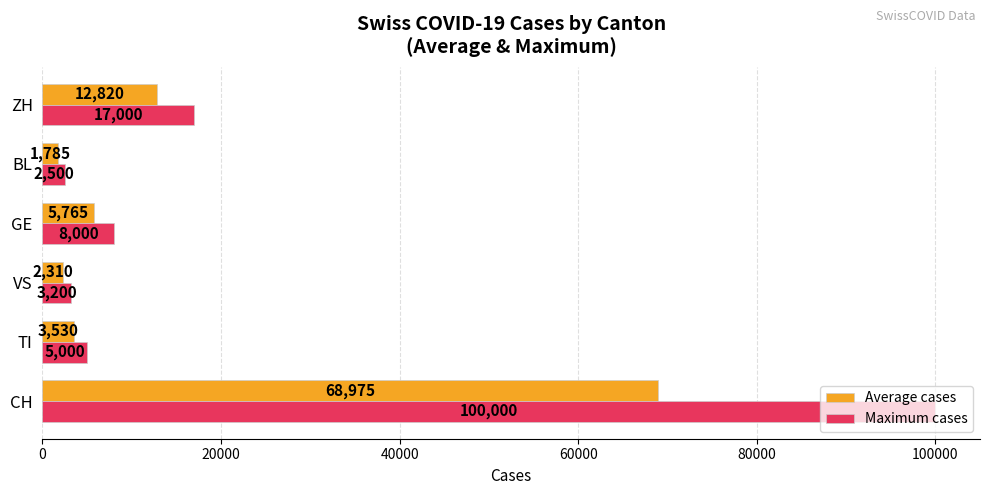

What is the sum of all Maximum cases values?

135700